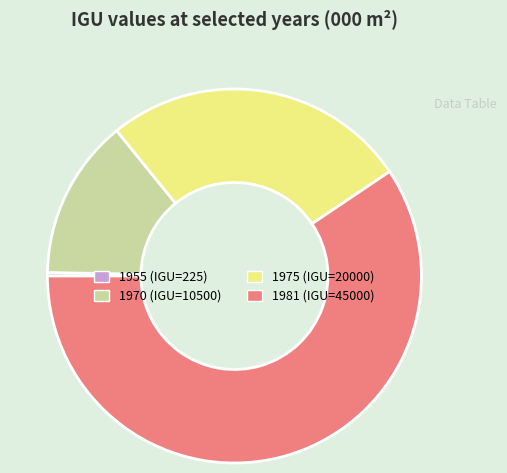

Rank the categories by value from lowest to highest.

1955 (IGU=225), 1970 (IGU=10500), 1975 (IGU=20000), 1981 (IGU=45000)